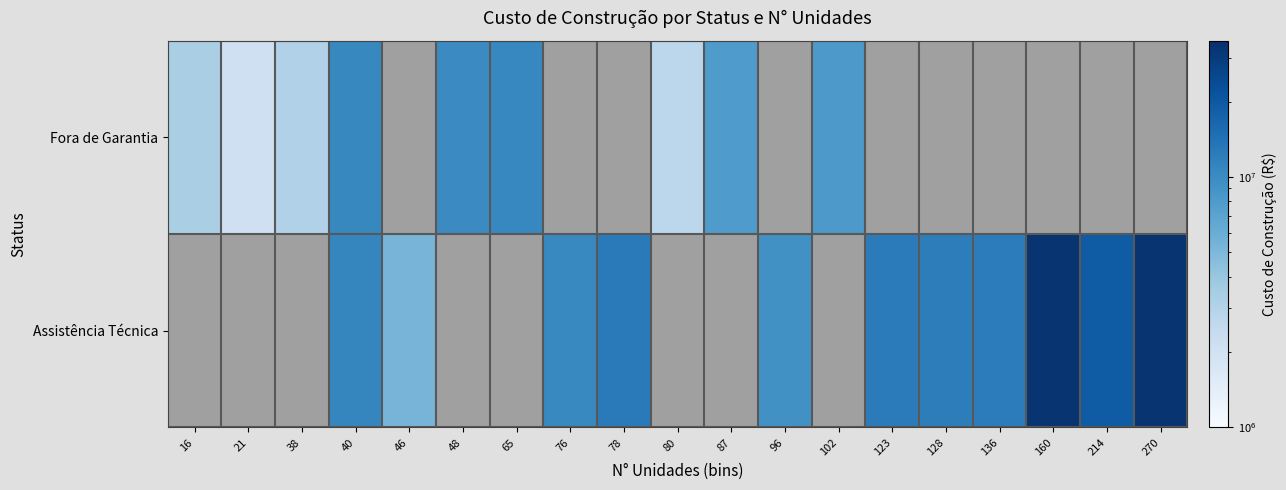

Which category has the lowest value across all series?

21